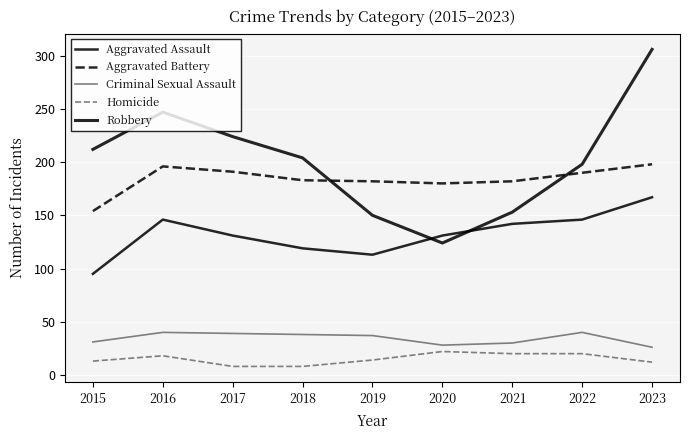

At how many categories does at least one series exceed 135?

9